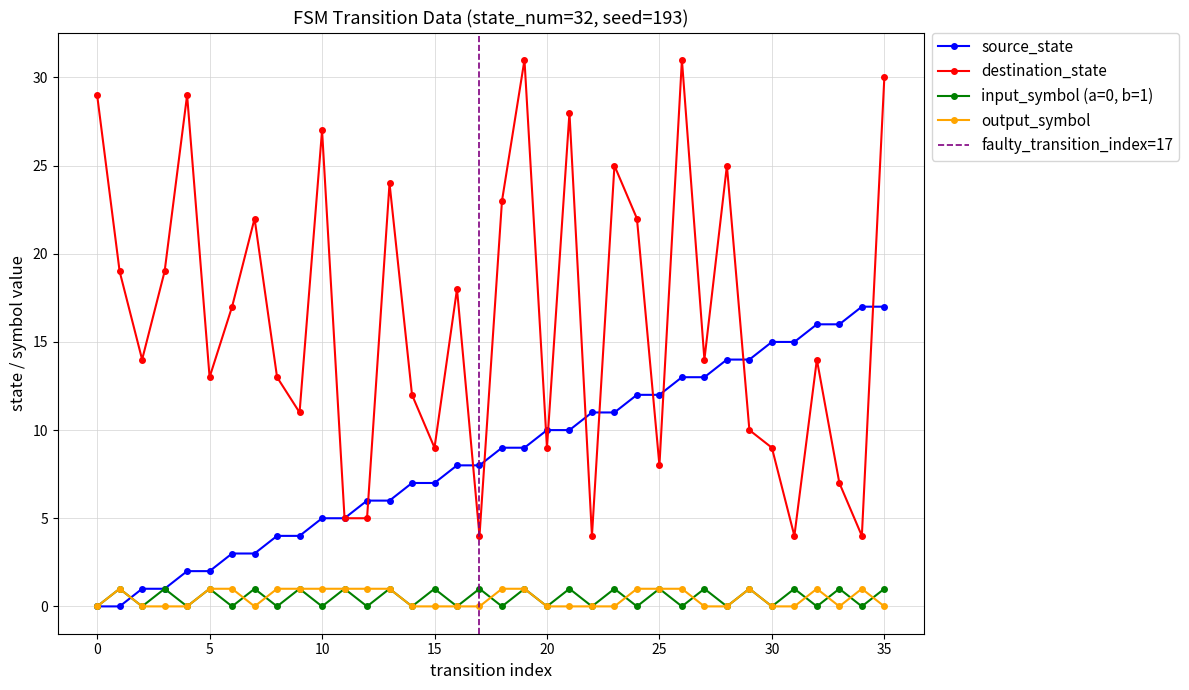

At how many categories does at least one series exceed 8?

33